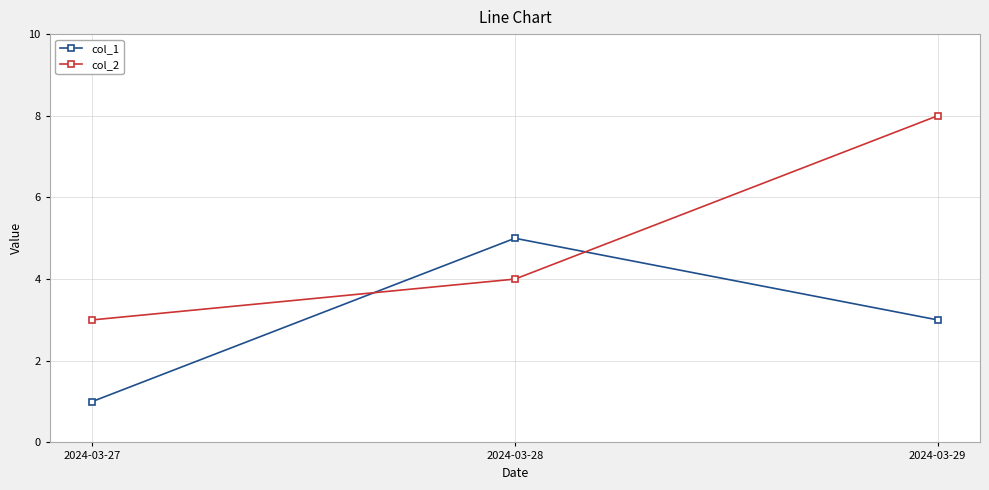

Count the number of data series in this chart.

2